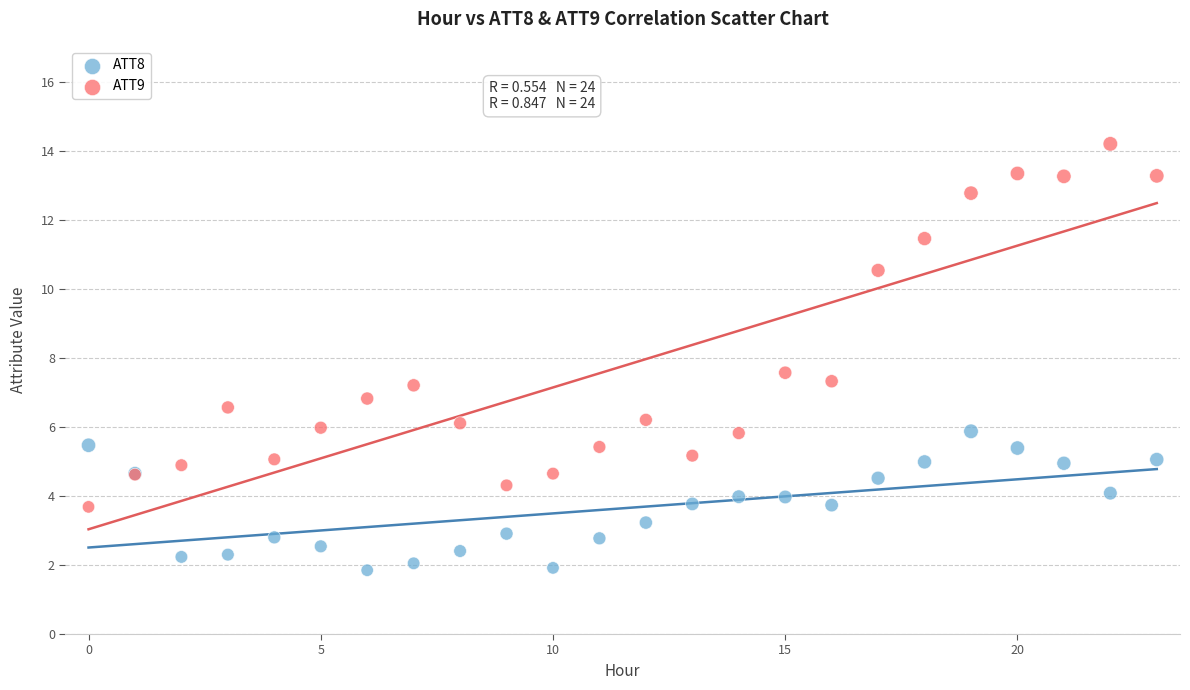

Which series has the largest Y range (max minus min)?

ATT9